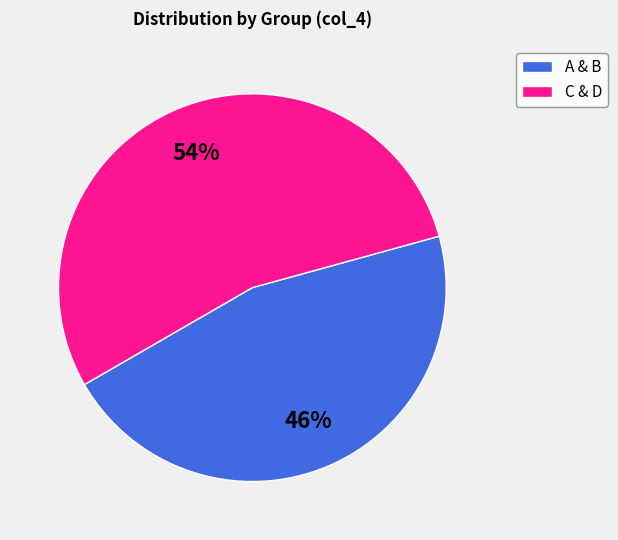

Which category accounts for the majority?

C & D